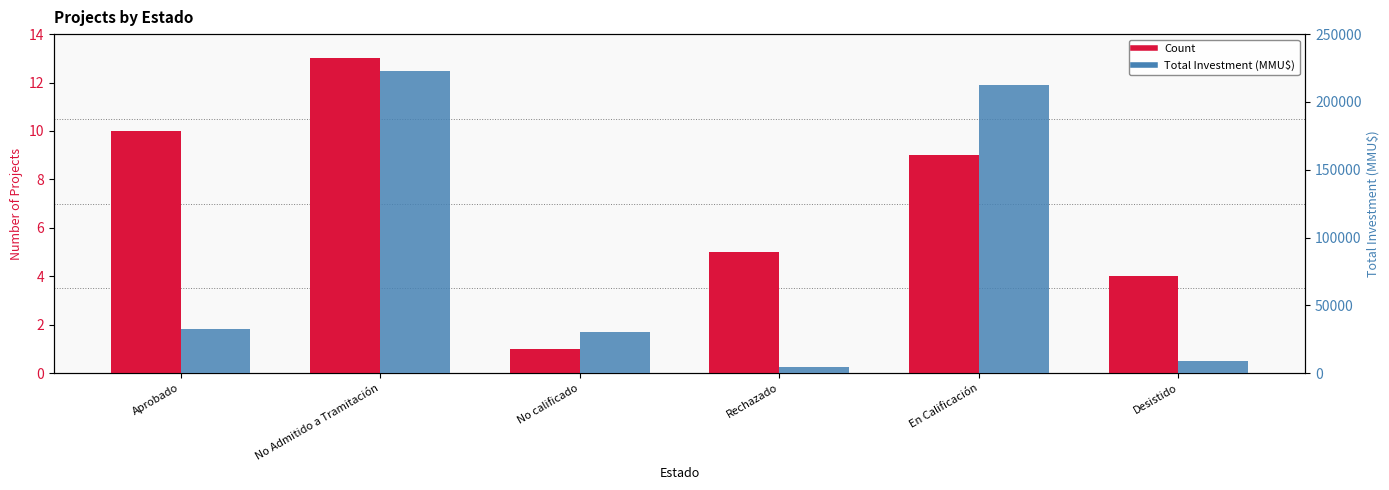

What is the average value of the Count series?

7